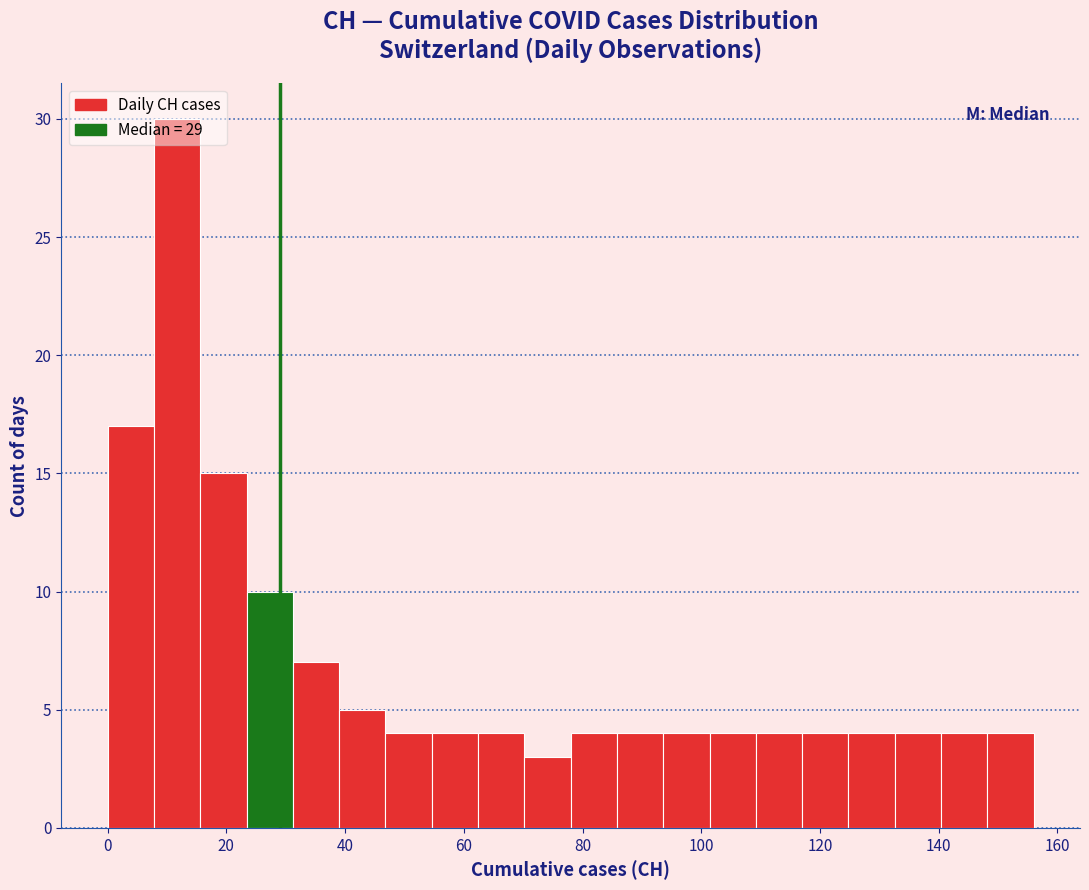

Around what value on the x-axis is the tallest bar? Give the approximate position of its centre, as read against the axis.

12